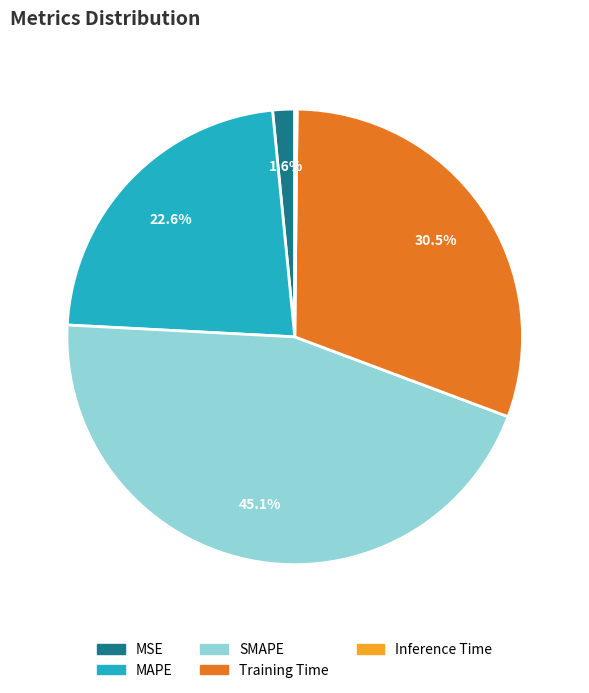

What percentage is the SMAPE slice, to the nearest percent?

45%